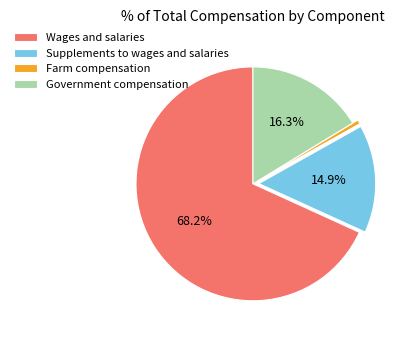

Is there any slice that represents more than half of the pie?

Yes